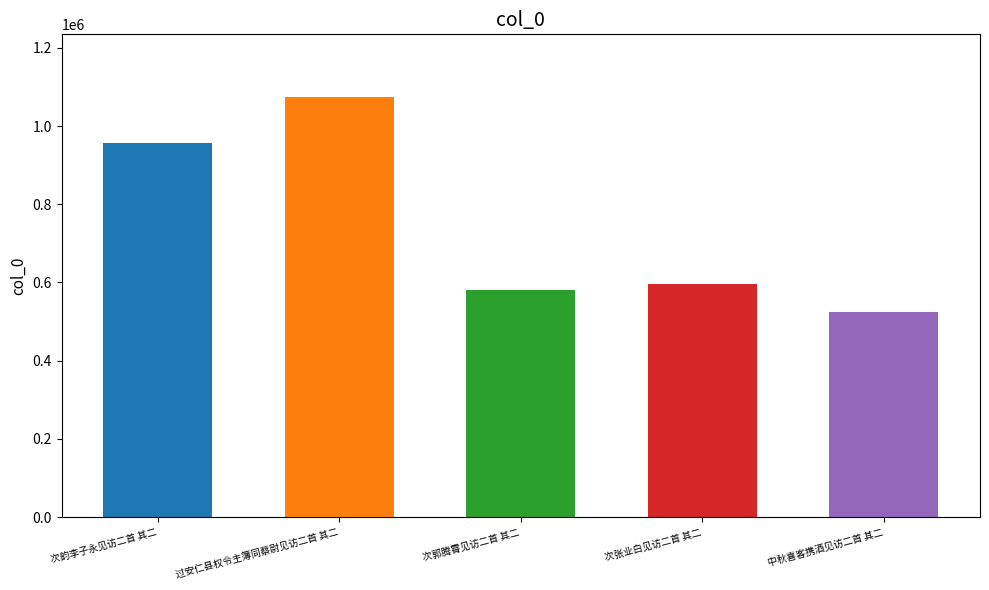

What is the value of the 2nd bar from the left?

1073410